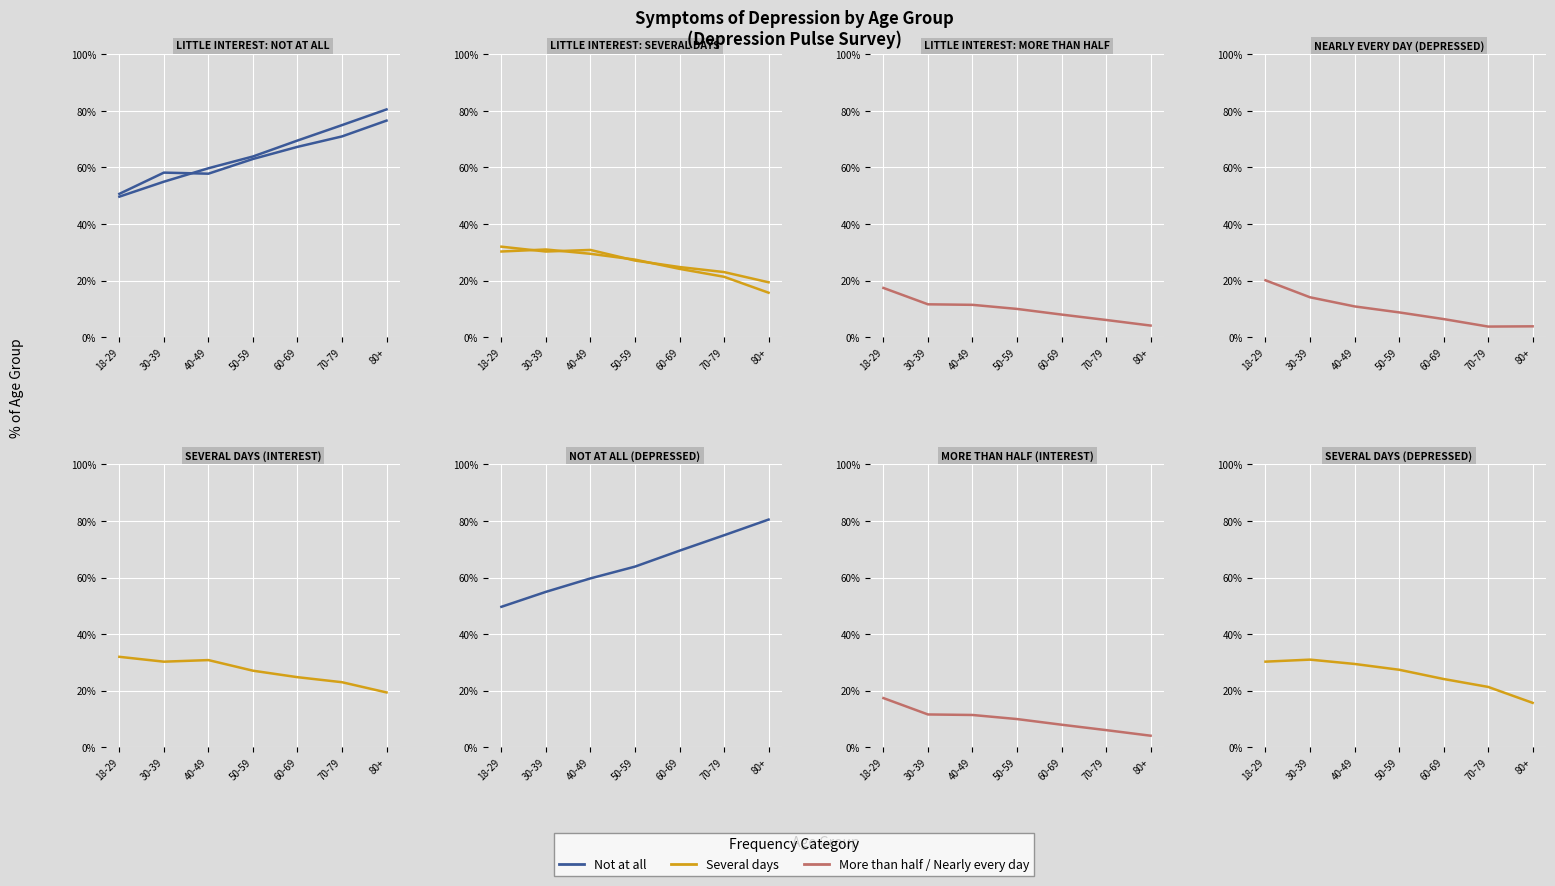

How many data points in Not at all are above 63?

4